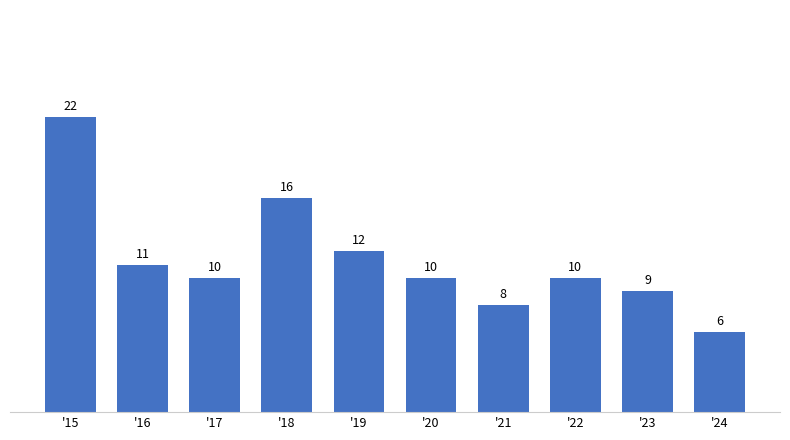

Reading left to right, list all the values displayed in this chart.

'15=22	'16=11	'17=10	'18=16	'19=12	'20=10	'21=8	'22=10	'23=9	'24=6